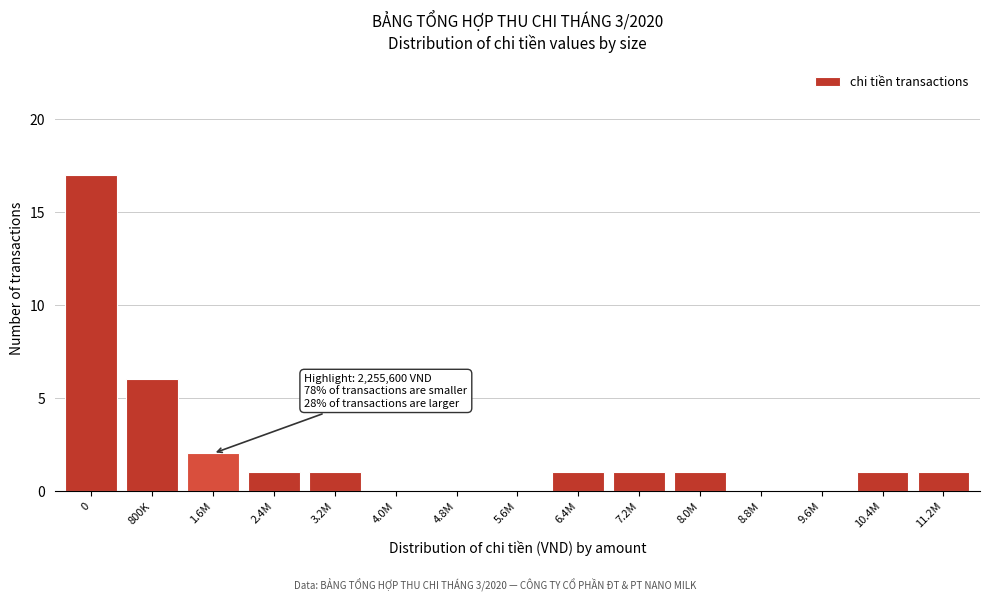

Reading left to right, transcribe all the data shown in this chart.

0=17	800K=6	1.6M=2	2.4M=1	3.2M=1	4.0M=0	4.8M=0	5.6M=0	6.4M=1	7.2M=1	8.0M=1	8.8M=0	9.6M=0	10.4M=1	11.2M=1